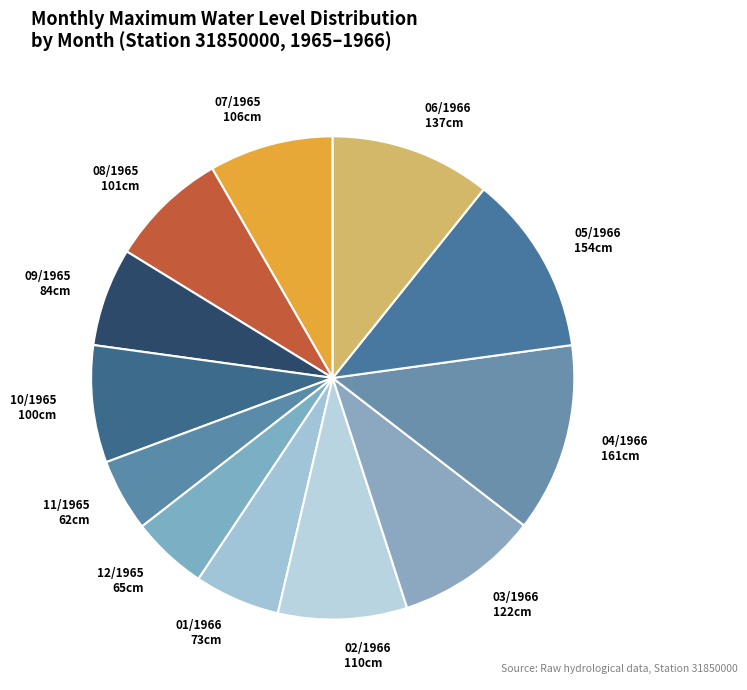

How many slices are in this pie chart?

12